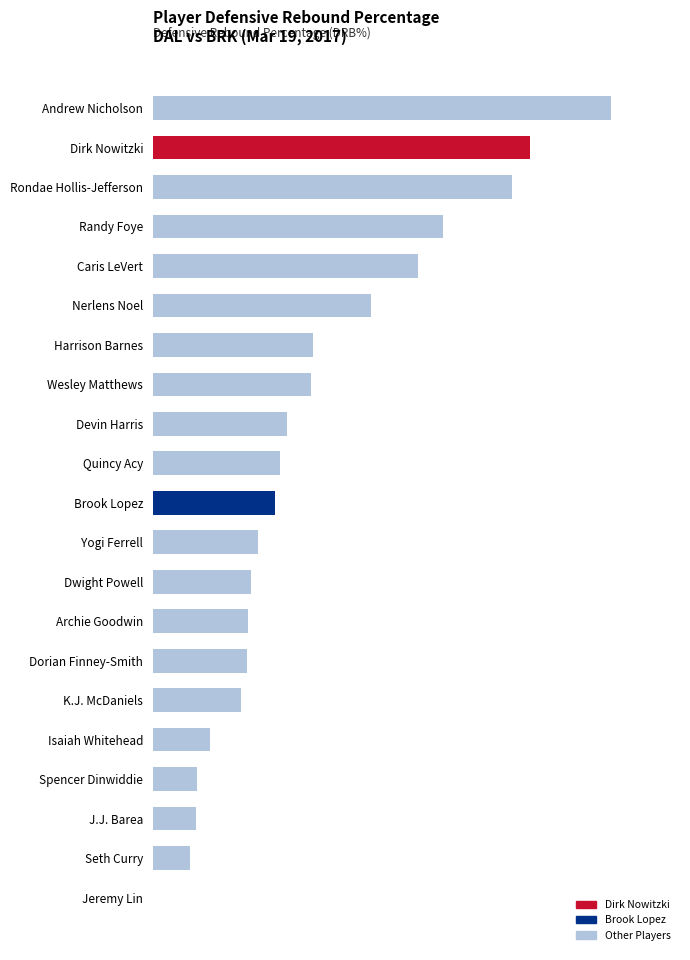

Are the bars horizontal?

Yes